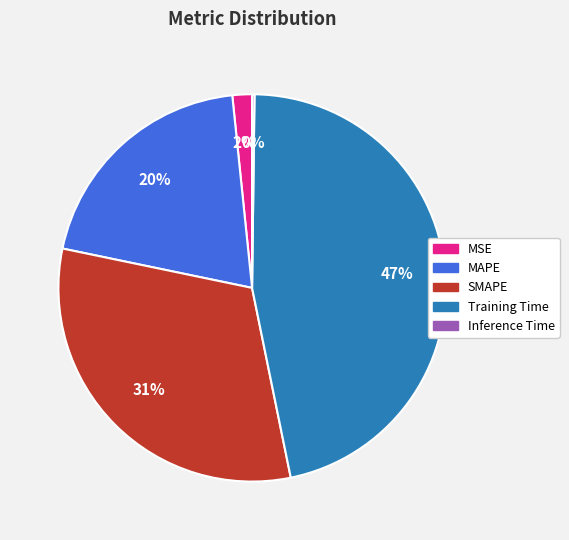

To the nearest percent, what is the difference between the MAPE and MSE slice percentages?

18%